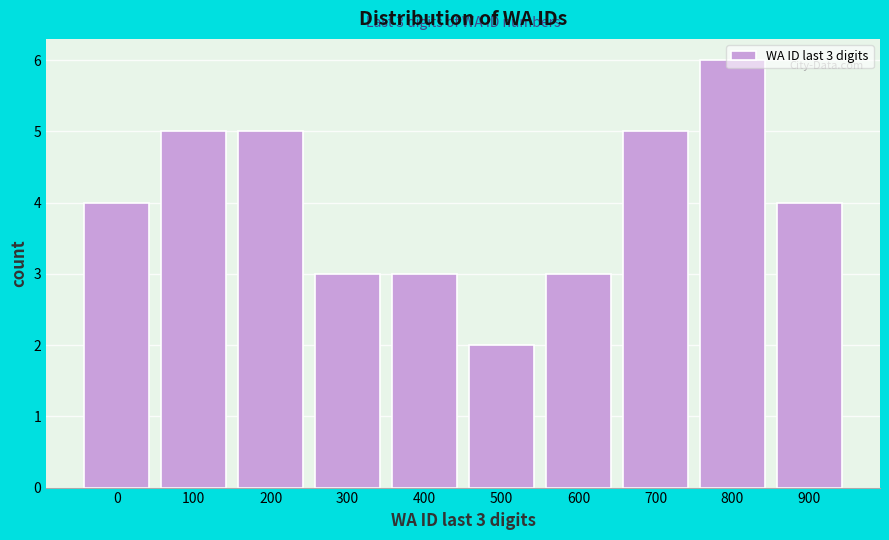

The value at 500 is 3. True or false?

False